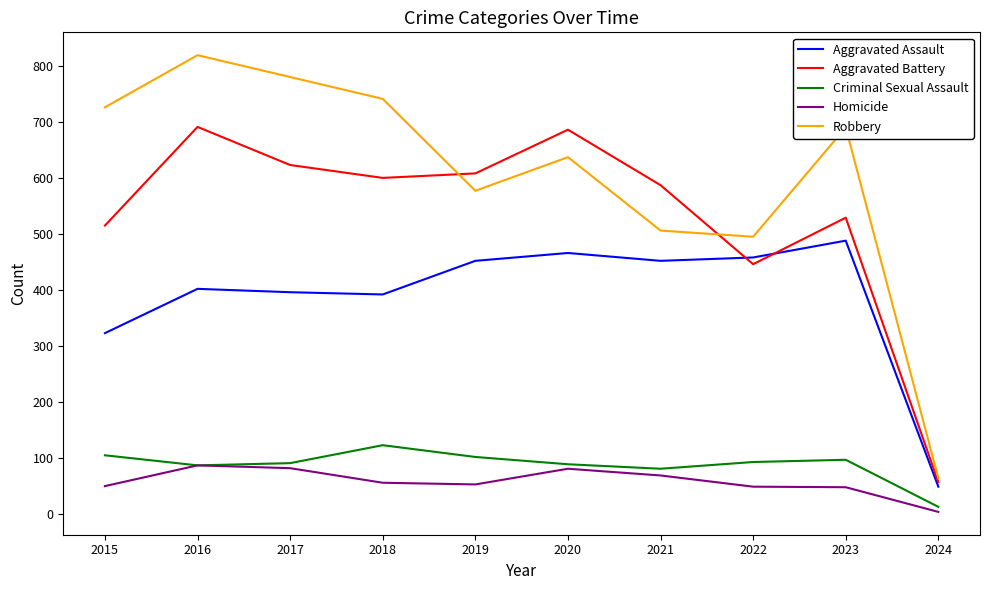

Between 2015 and 2018, which series saw the biggest shift?

Aggravated Battery